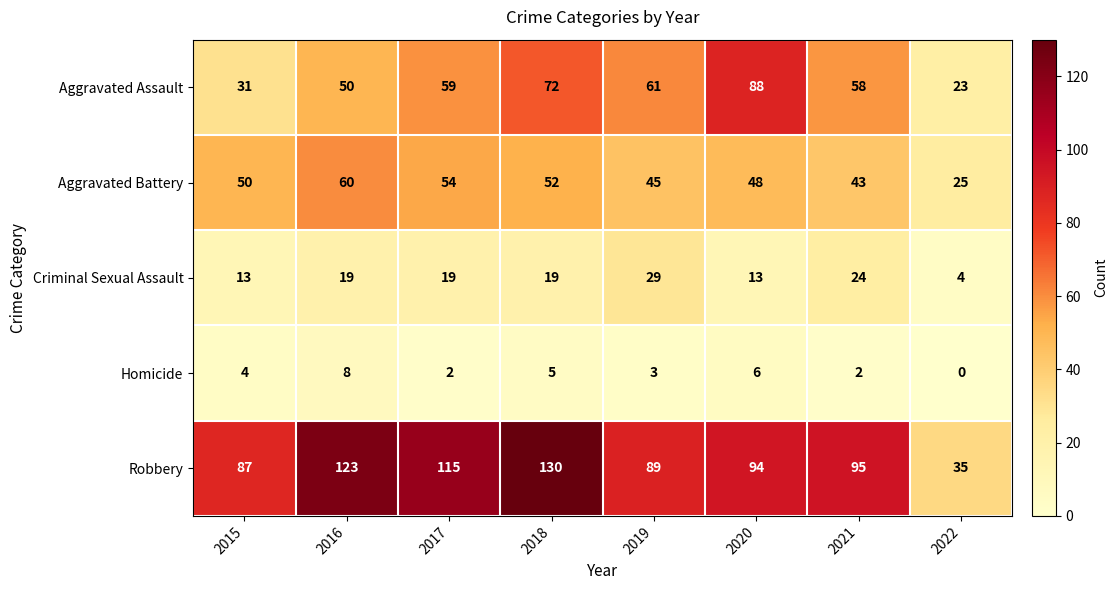

What is the difference between the maximum and second lowest values in the Aggravated Battery series?

17